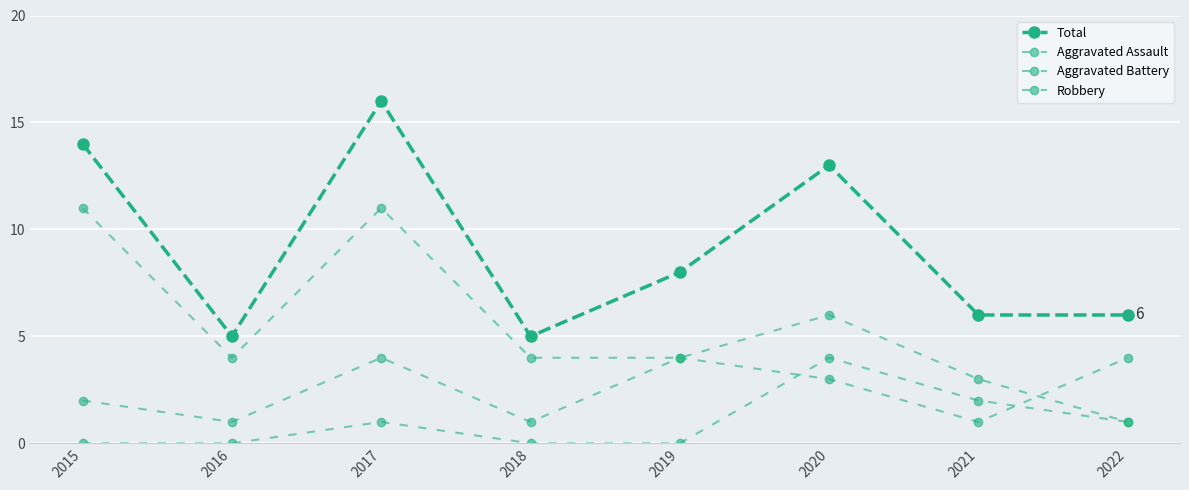

What is the value of the Total point at the 8th from the left?

6